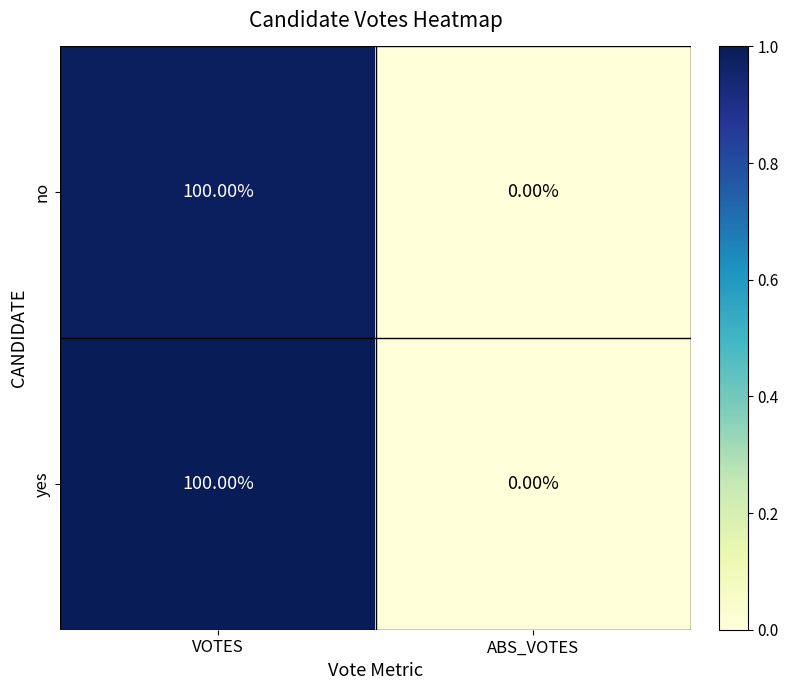

Which category has the lowest value in the no series?

ABS_VOTES